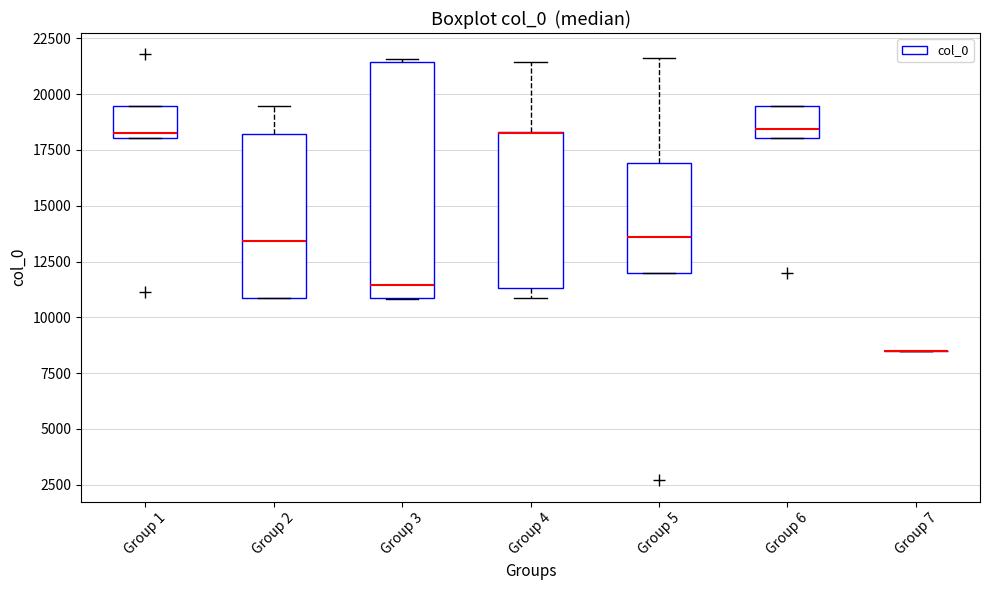

Reading left to right, read every box against the y-axis: the position of its median line, the range the box covers, and the ends of its whiskers. The values are not printed on the chart, so give them approximately, as read against the axis.

Group 1: median 18000 (just above the box's lower edge), box 18000 to 19500, whiskers 18000 to 19500
Group 2: median 13500, box 11000 to 18000, whiskers 11000 to 19500
Group 3: median 11500, box 11000 to 21500, whiskers 11000 to 21500
Group 4: median 18000 (drawn on the box's upper edge), box 11500 to 18500, whiskers 11000 to 21500
Group 5: median 13500, box 12000 to 17000, whiskers 12000 to 21500
Group 6: median 18500, box 18000 to 19500, whiskers 18000 to 19500
Group 7: box collapsed to a line at 8500, whiskers 8500 to 8500